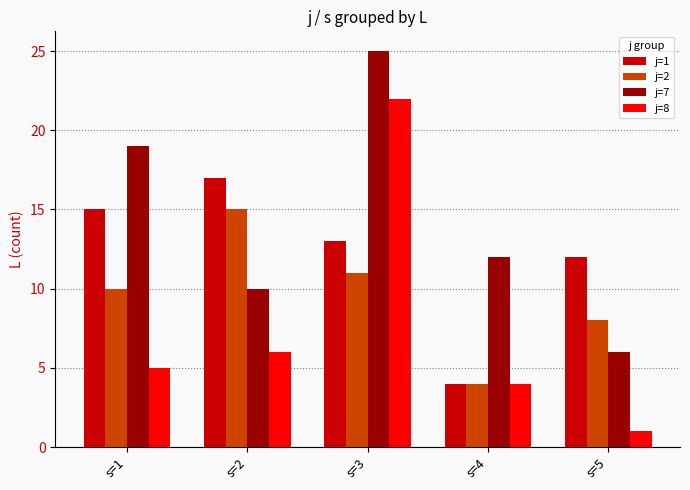

Rank the series by their average value, from lowest to highest.

j=8, j=2, j=1, j=7